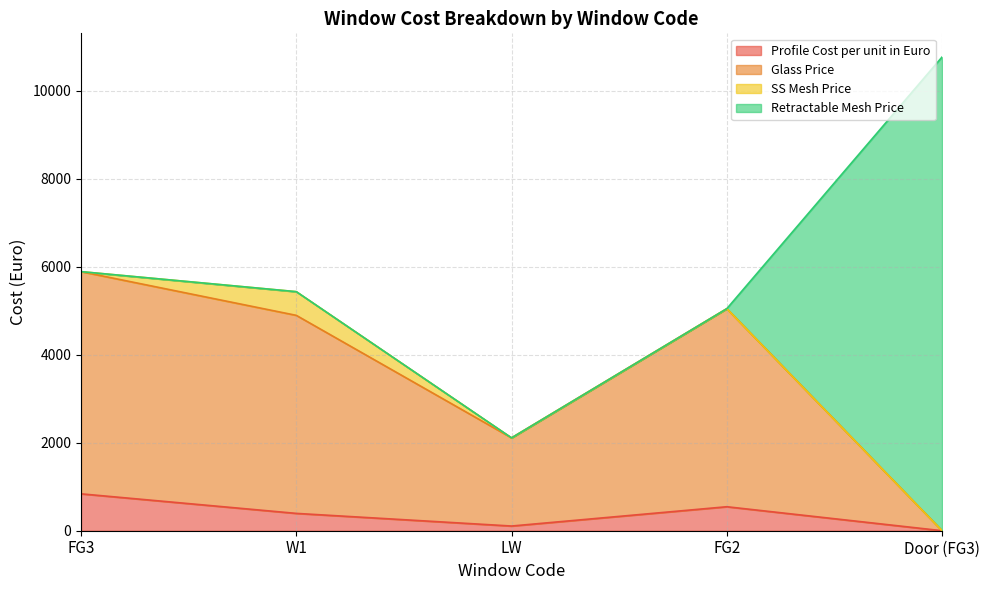

Does the chart display data point markers on the line(s)?

No